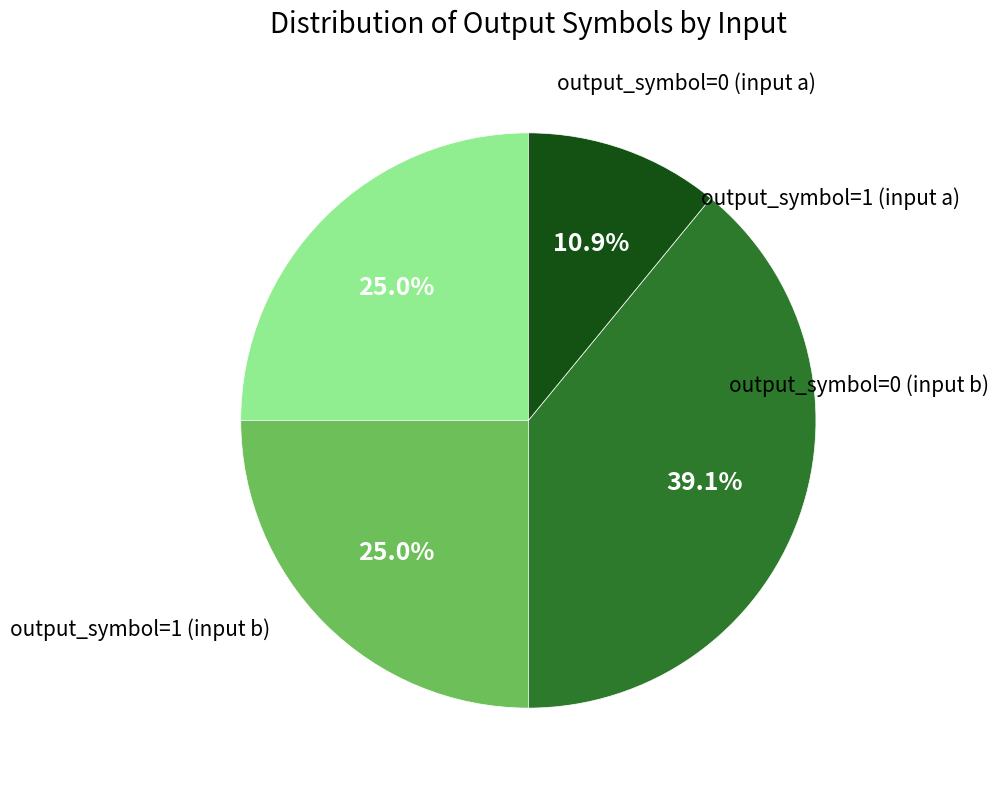

Does any single category account for the majority?

No